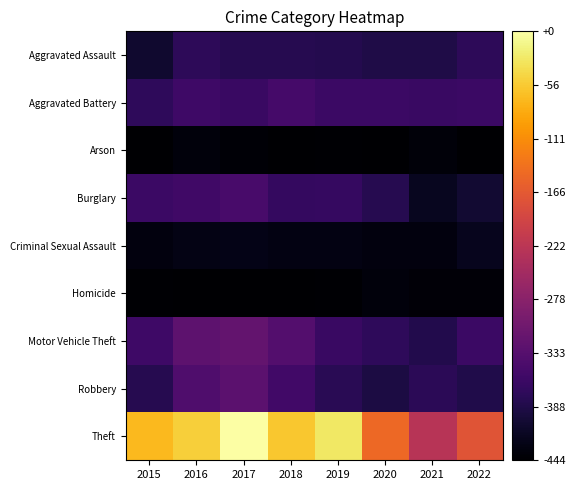

List the series in order of their peak value, highest first.

Theft, Motor Vehicle Theft, Robbery, Burglary, Aggravated Battery, Aggravated Assault, Criminal Sexual Assault, Arson, Homicide